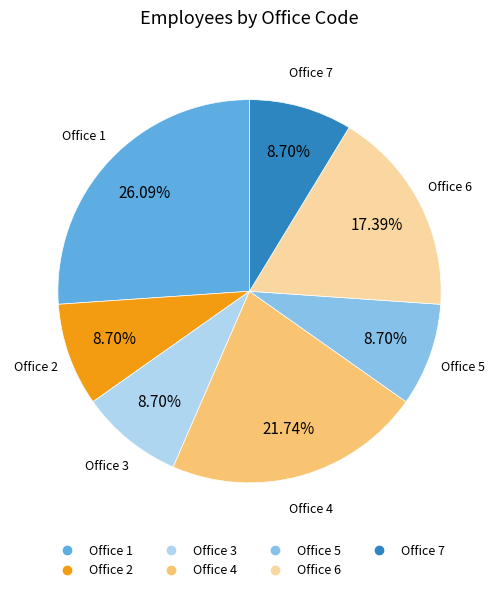

How many segments does this pie chart have?

7